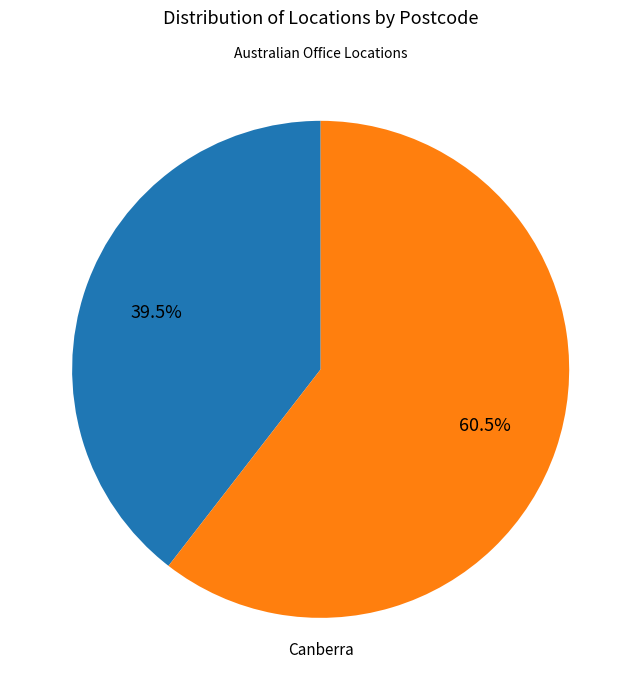

The Canberra slice represents 40% of the pie. True or false?

True